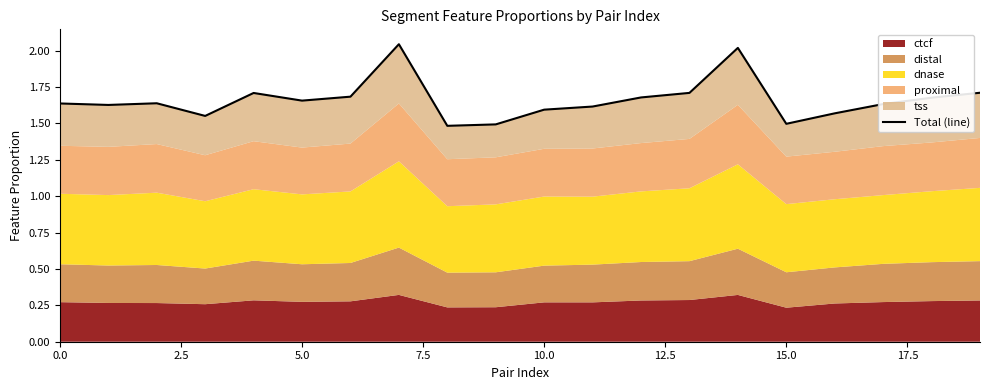

What is the maximum value shown in the chart?

2.0